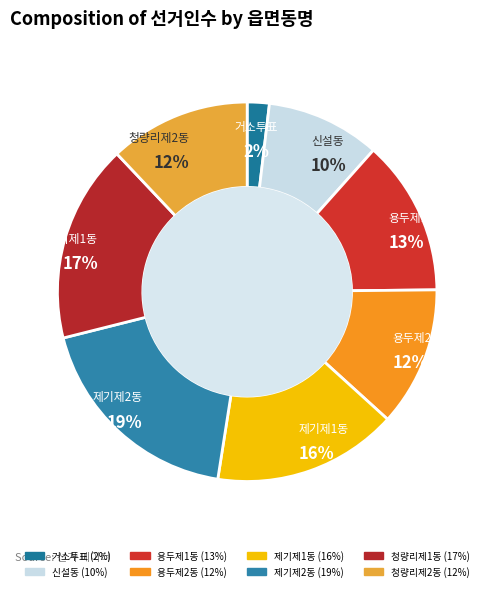

Which category has the biggest portion of the pie?

제기제2동